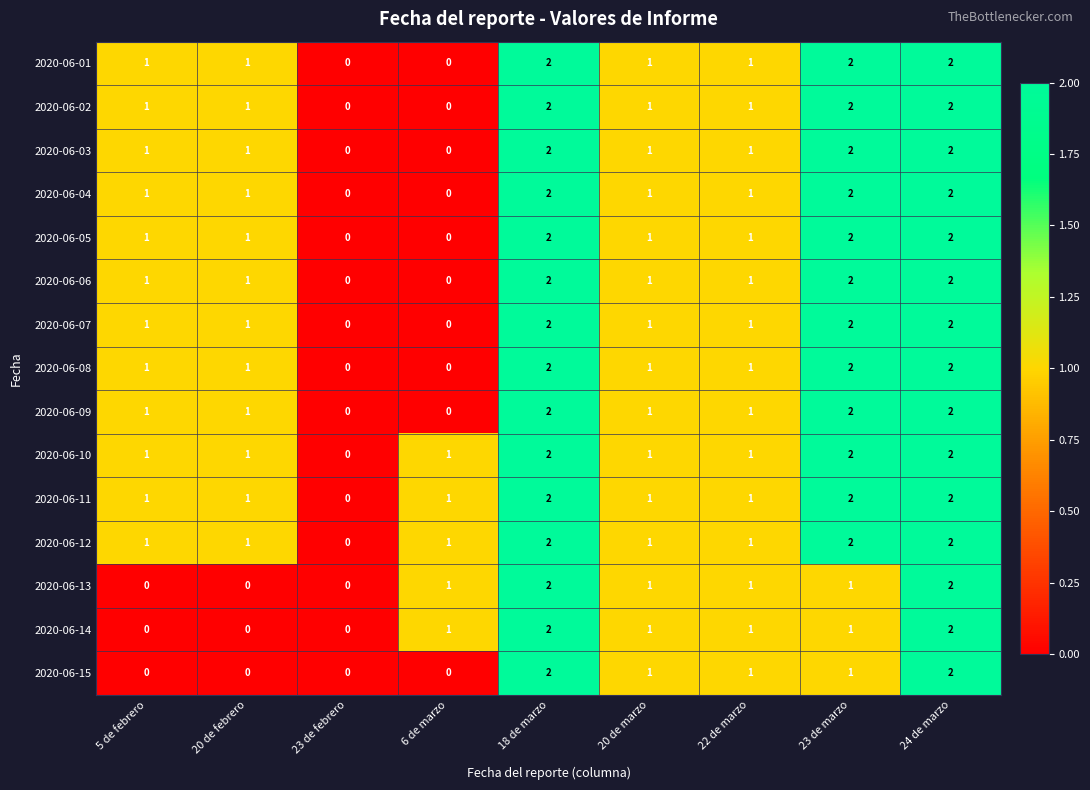

True or false: 2020-06-11 has a value of 0 at 18 de marzo.

False